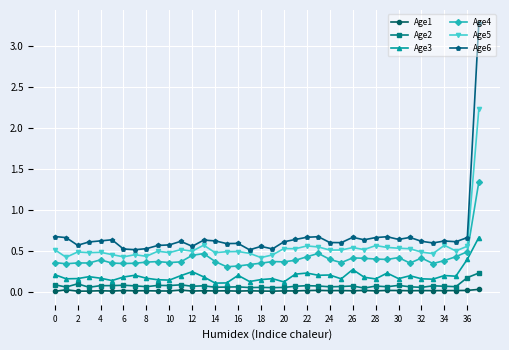

Which series has the widest spread of values?

Age6